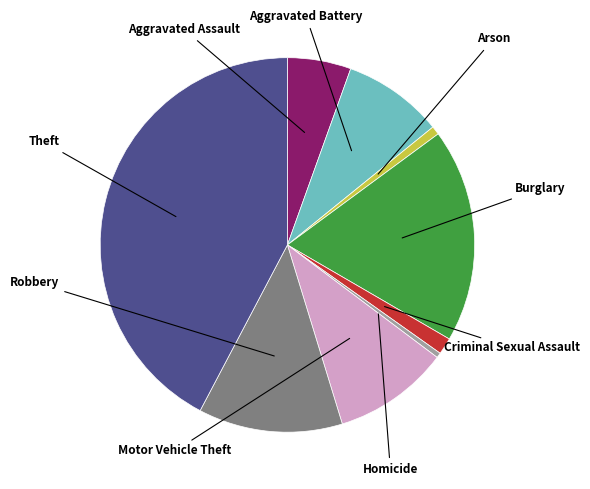

Is there any slice that represents more than half of the pie?

No